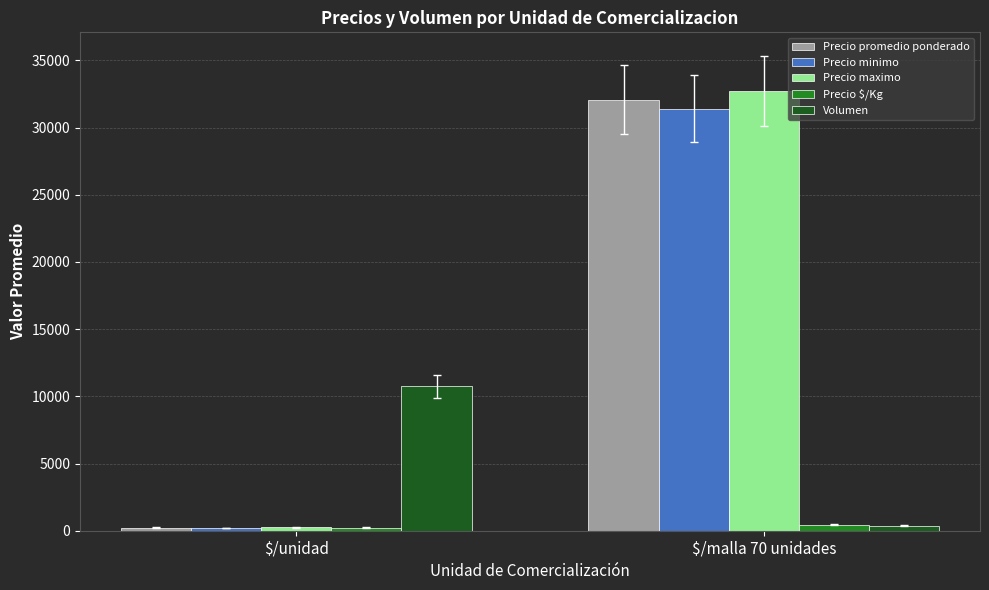

Which series has the widest spread of values?

Precio maximo